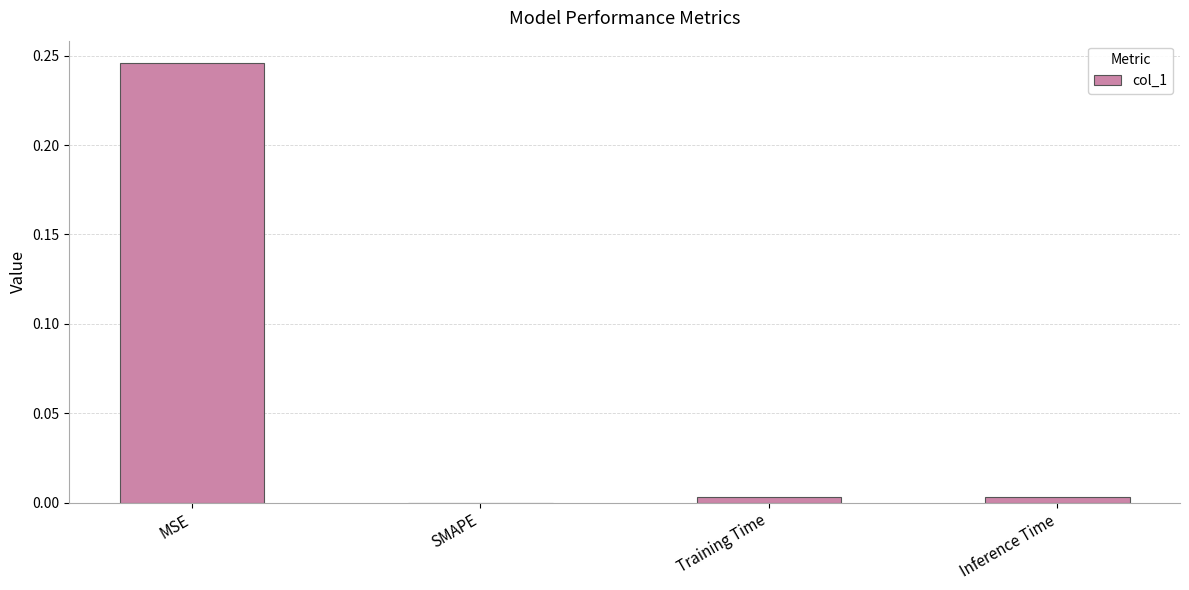

At which category does the chart reach its peak across all series?

MSE